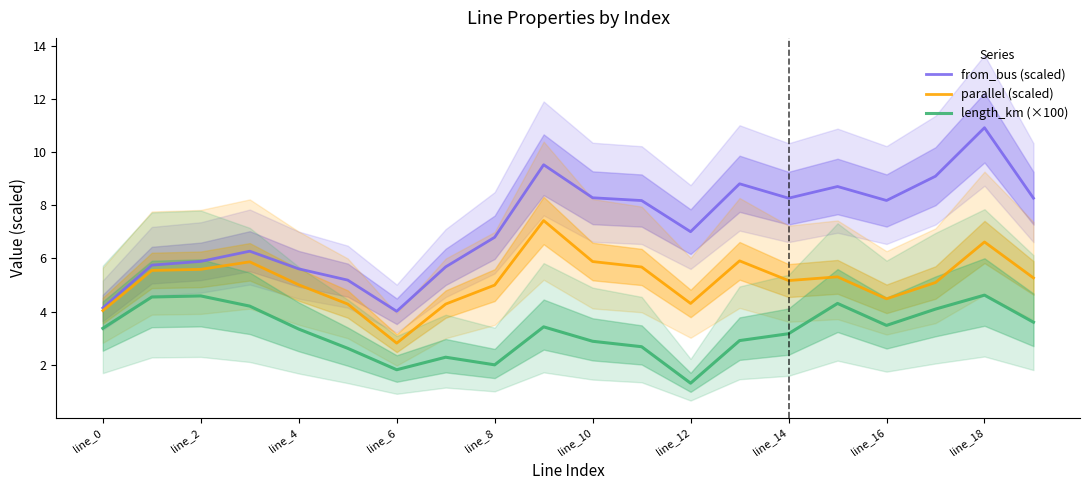

Is this an area chart (filled region under the line)?

No